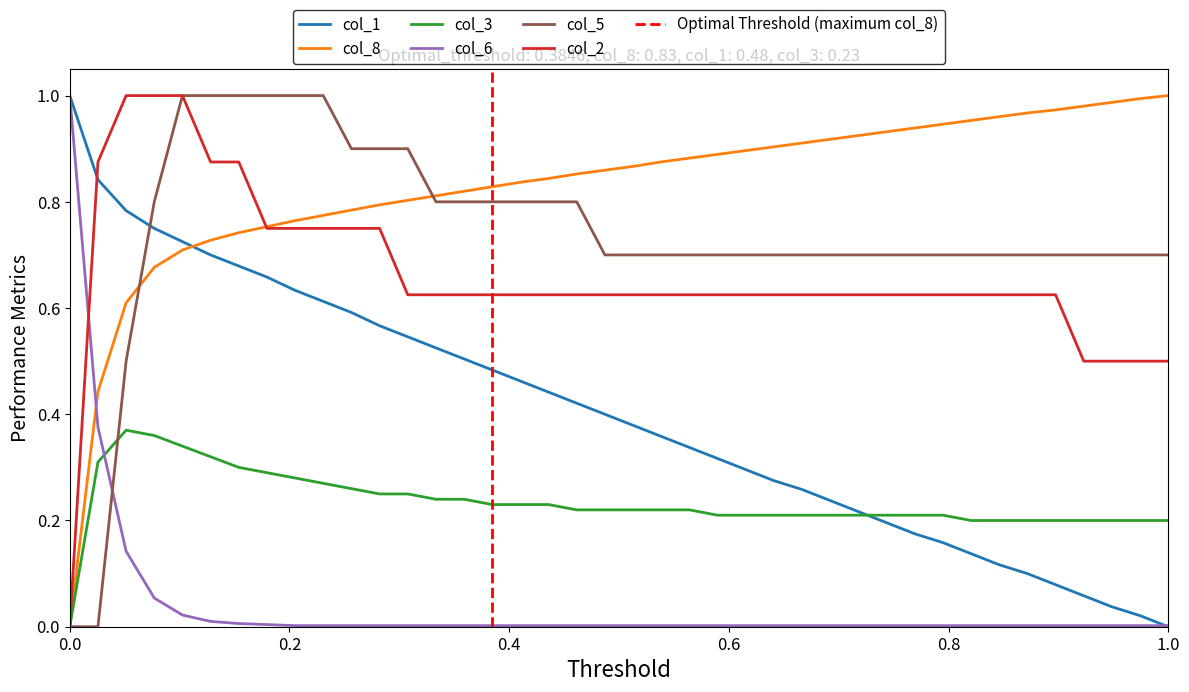

After their last crossing, which series has the higher values: col_8 or col_5?

col_8